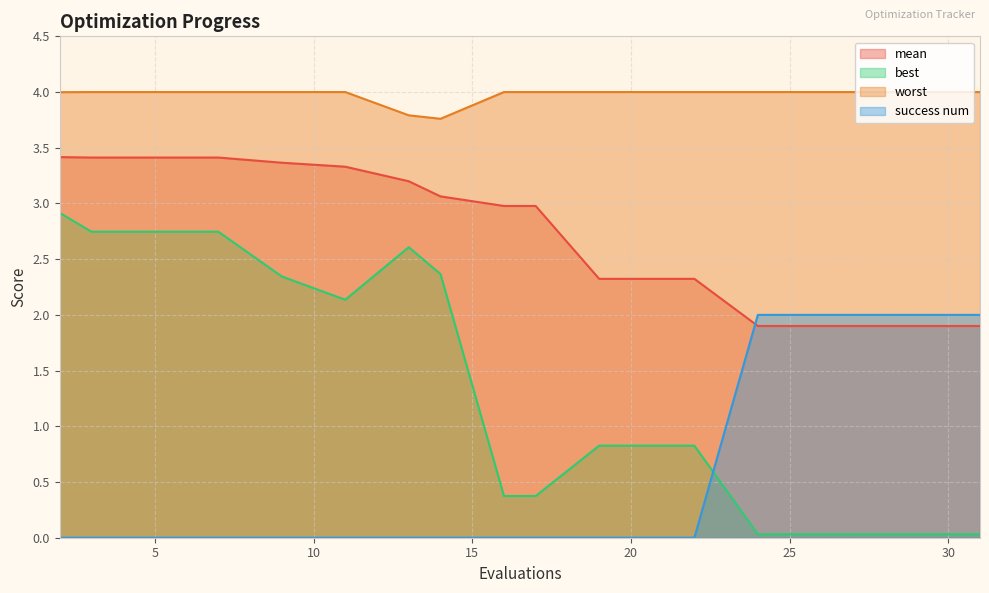

Is it true that mean equals 2.3 at 22?

True